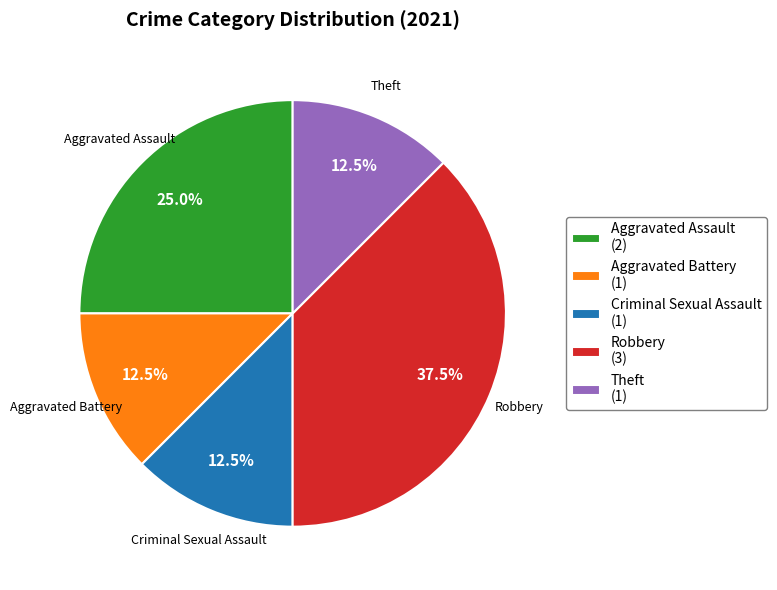

Does any single category account for the majority?

No